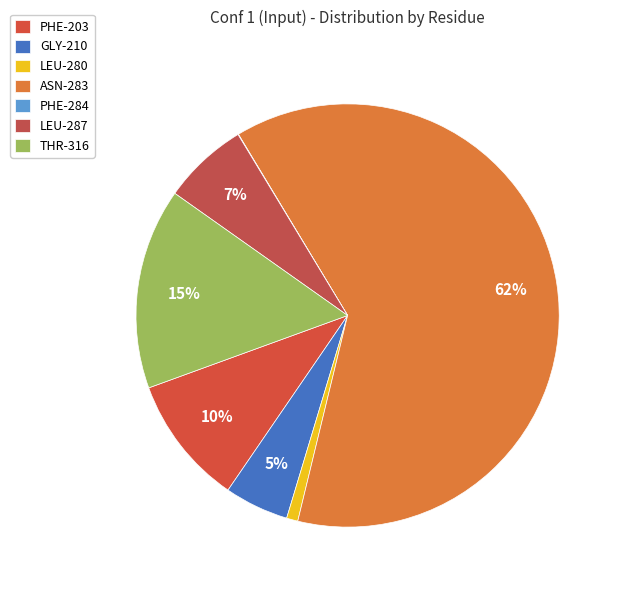

Does any single category account for the majority?

Yes